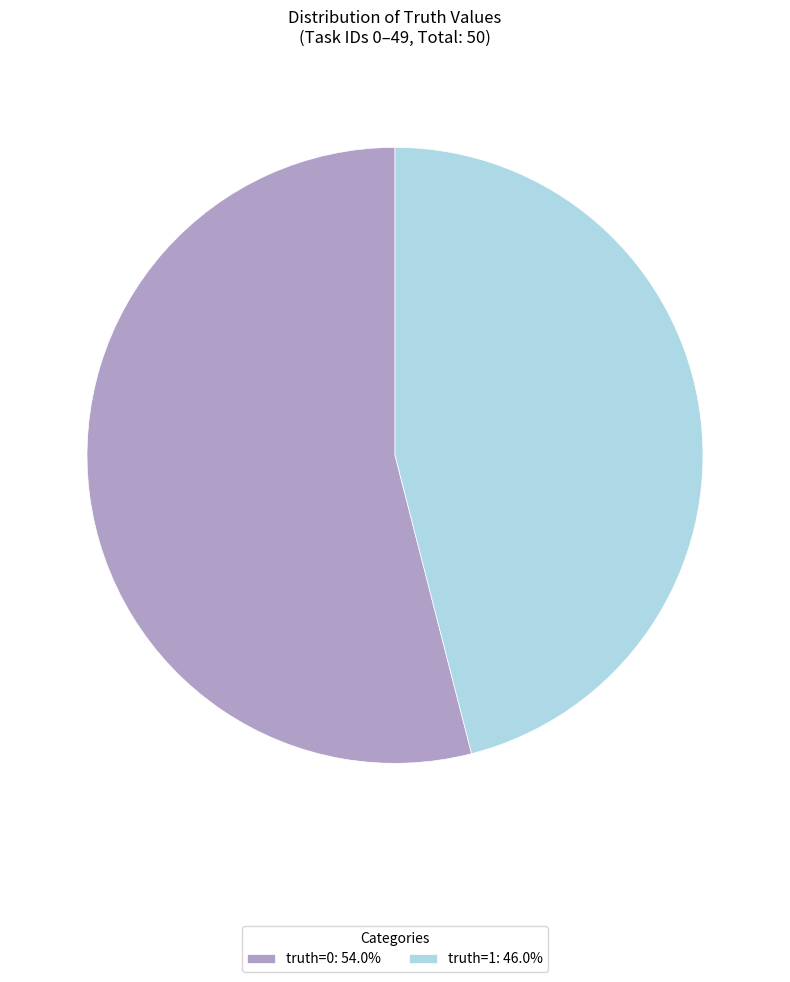

What is the ratio of the value at truth=1 to the value at truth=0?

0.9